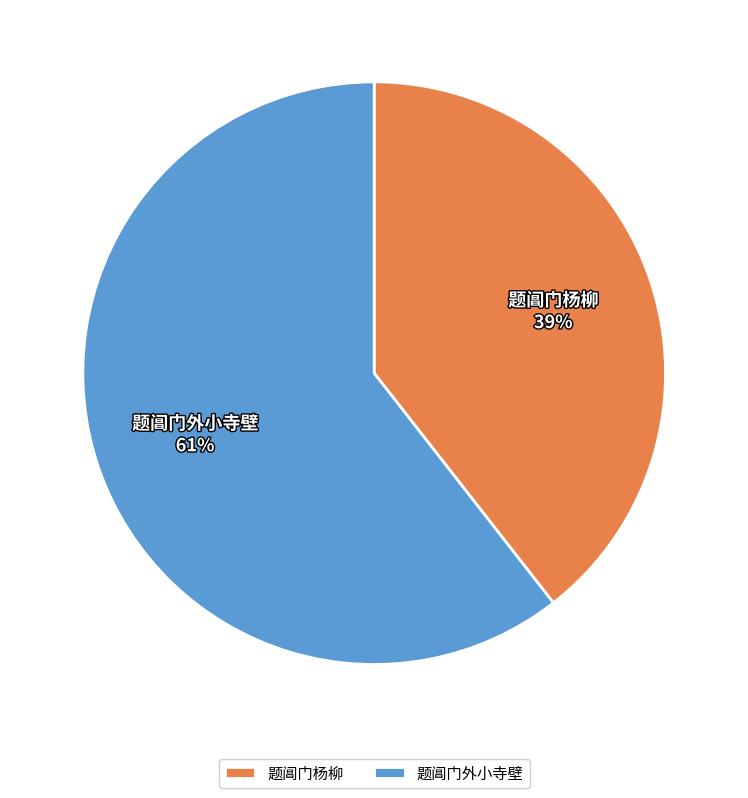

Combined, do 题阊门外小寺壁 and 题阊门杨柳 account for over 50%?

Yes